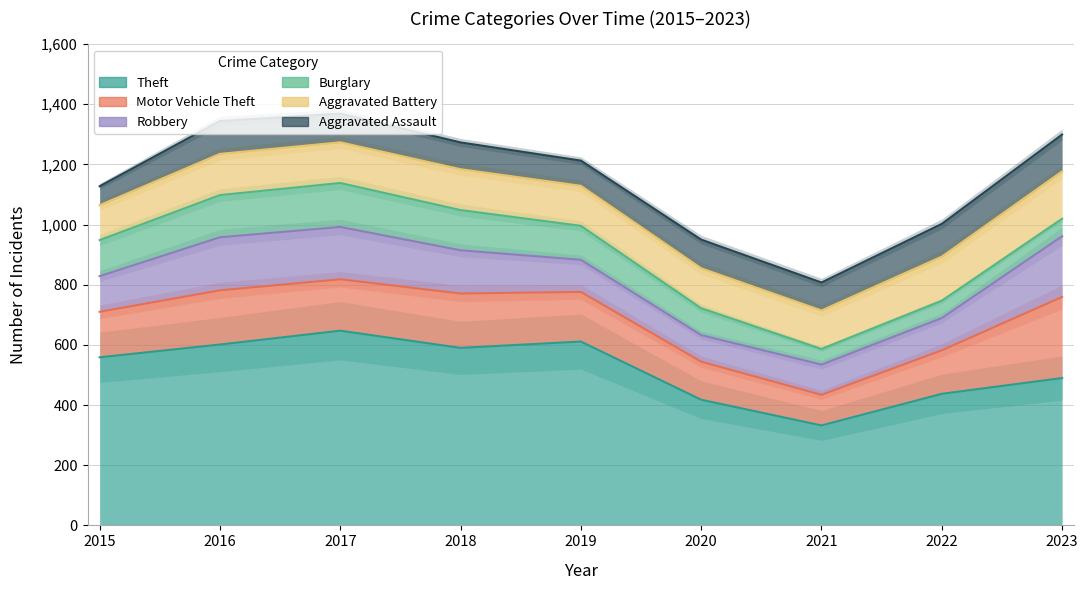

The Burglary series shows 58 at 2022. True or false?

True